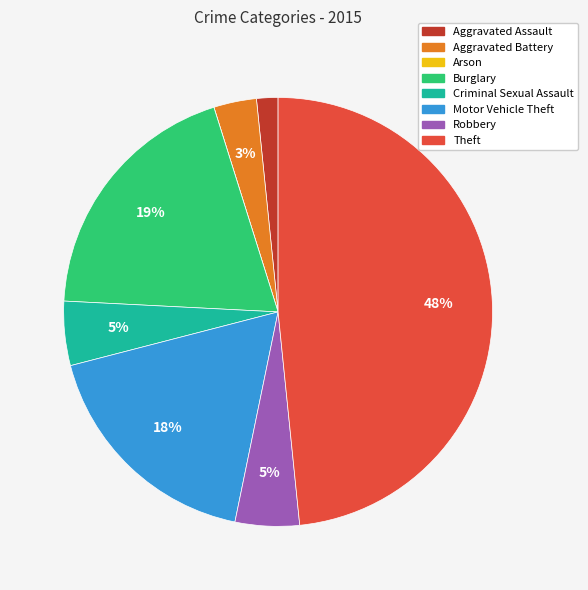

What is the largest slice in the pie chart?

Theft